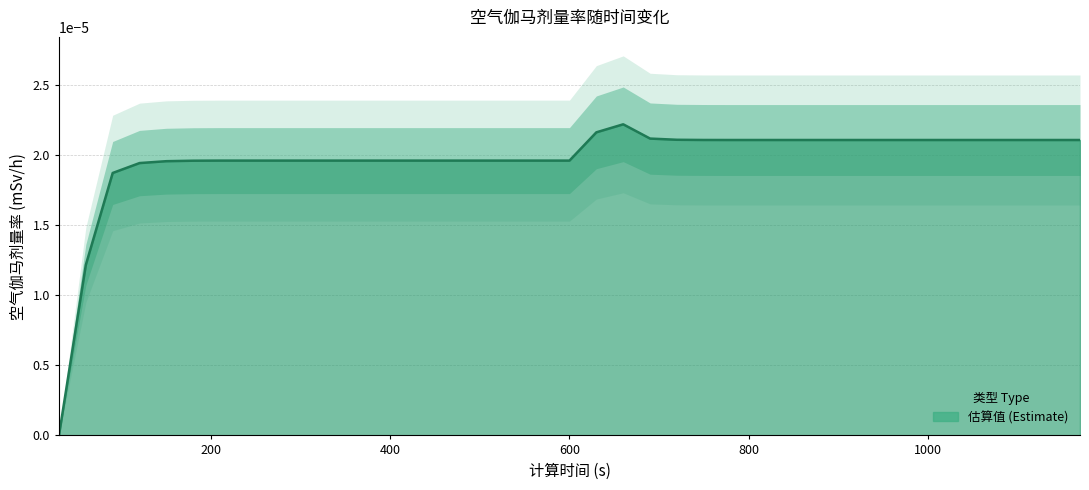

Where is the data nearest to the value 0?

30